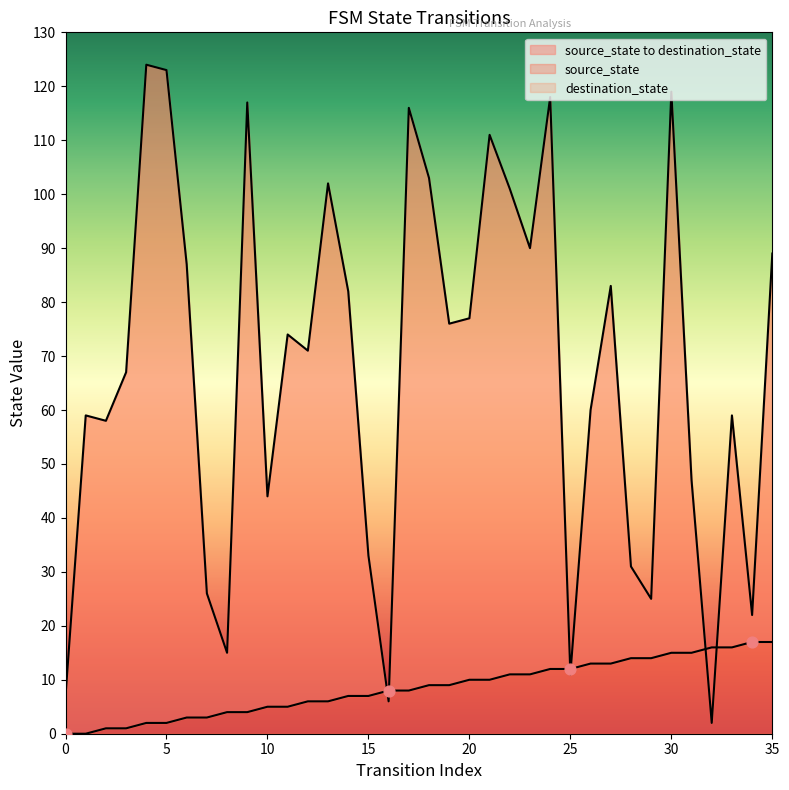

Is the value of source_state at 8 greater than the value of destination_state at 9?

No